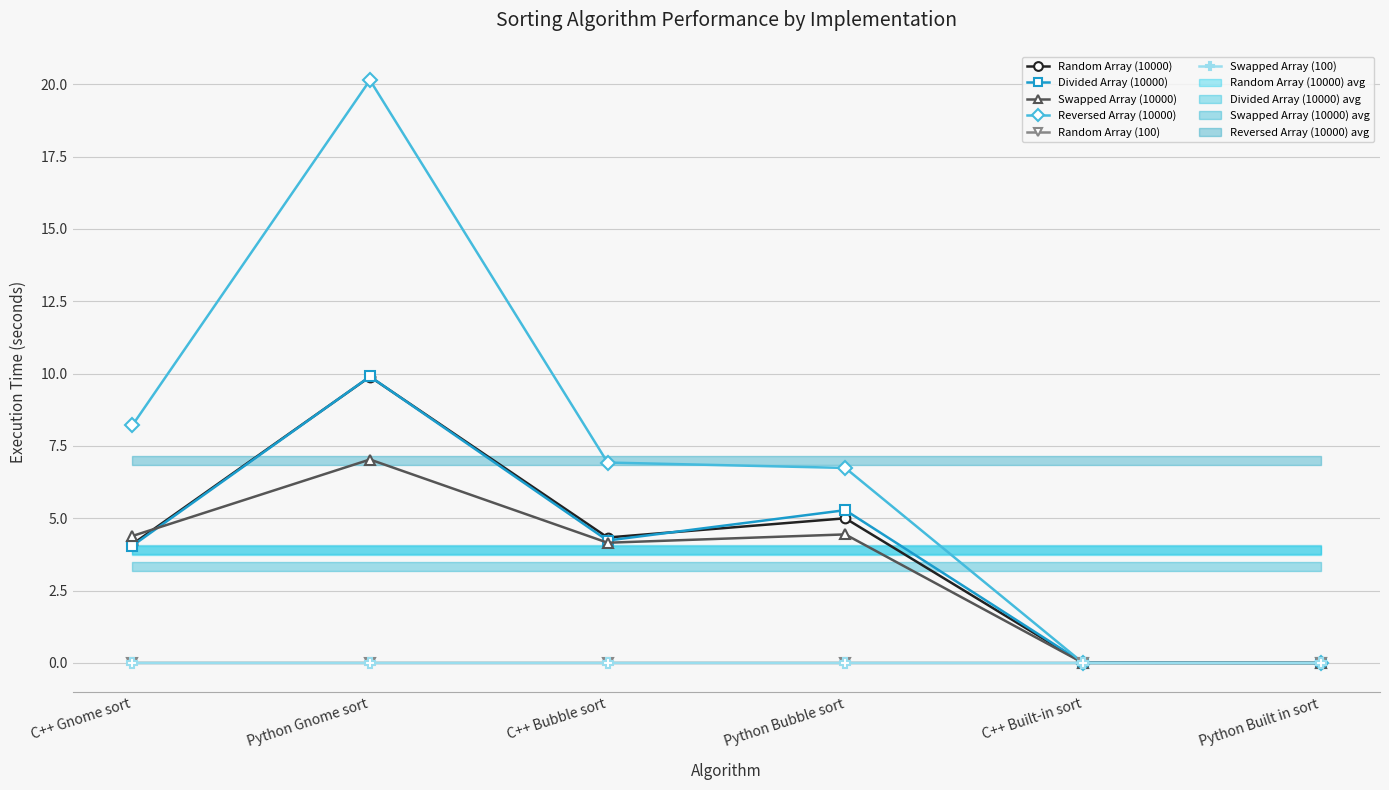

True or false: Swapped Array (10000) has a value of 7.7 at C++ Gnome sort.

False